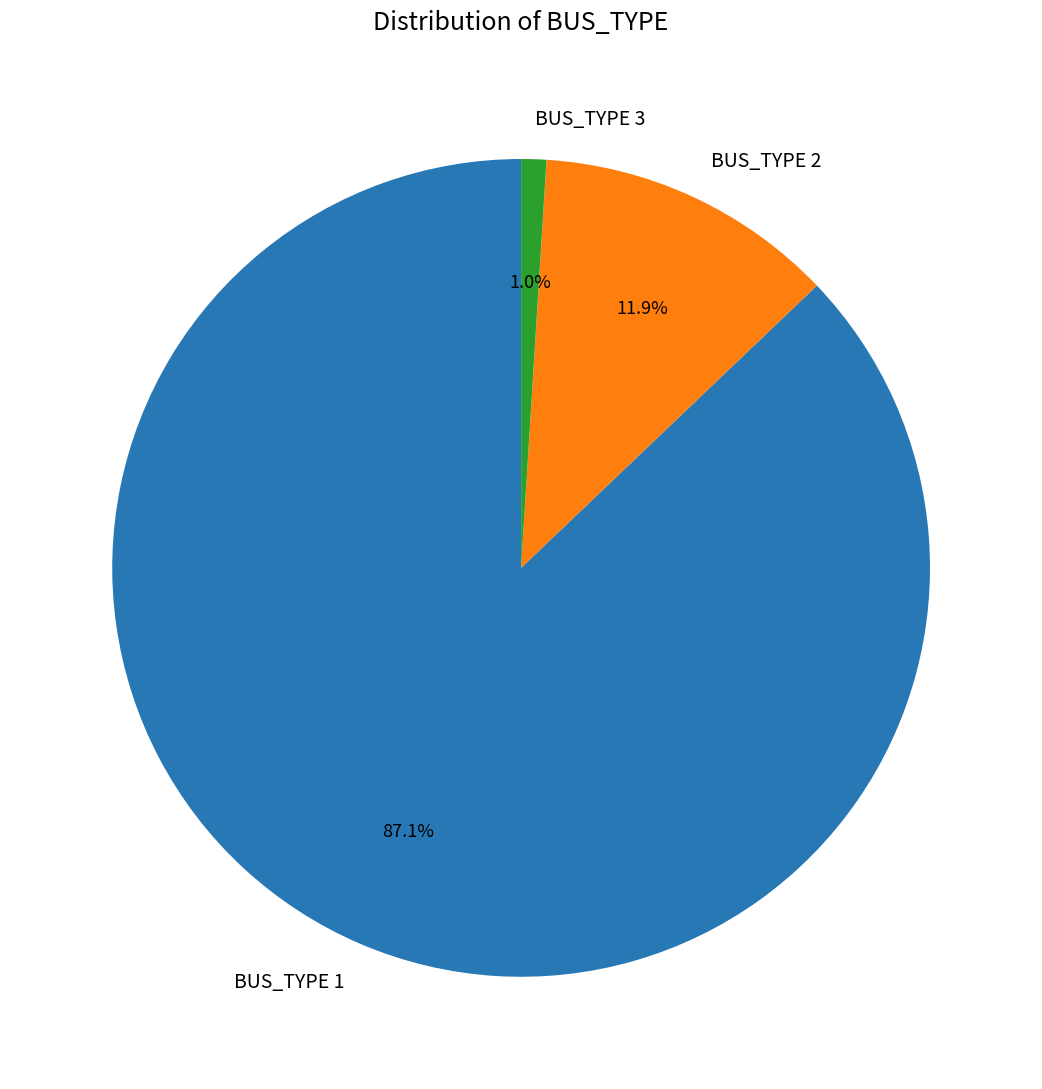

Which slice is the largest?

BUS_TYPE 1